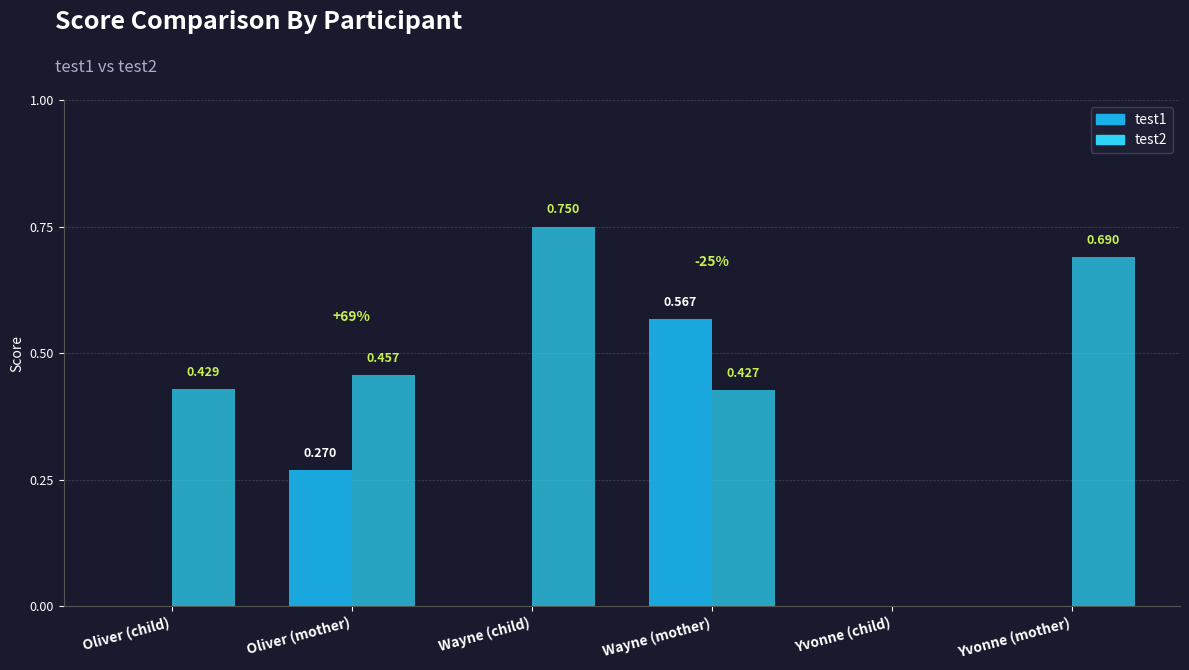

Which series has the largest total across all categories?

test2